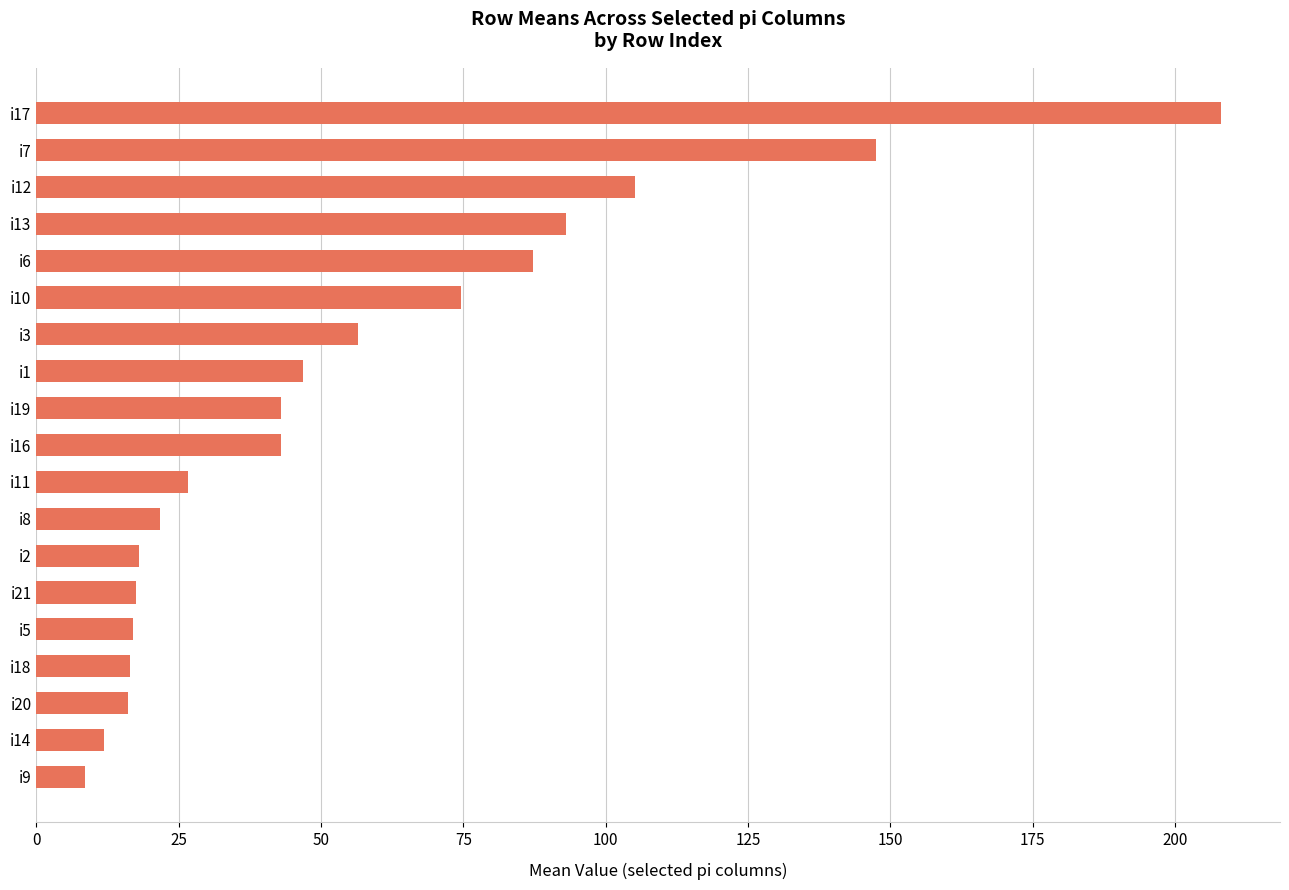

At which category does the chart reach its peak across all series?

i17